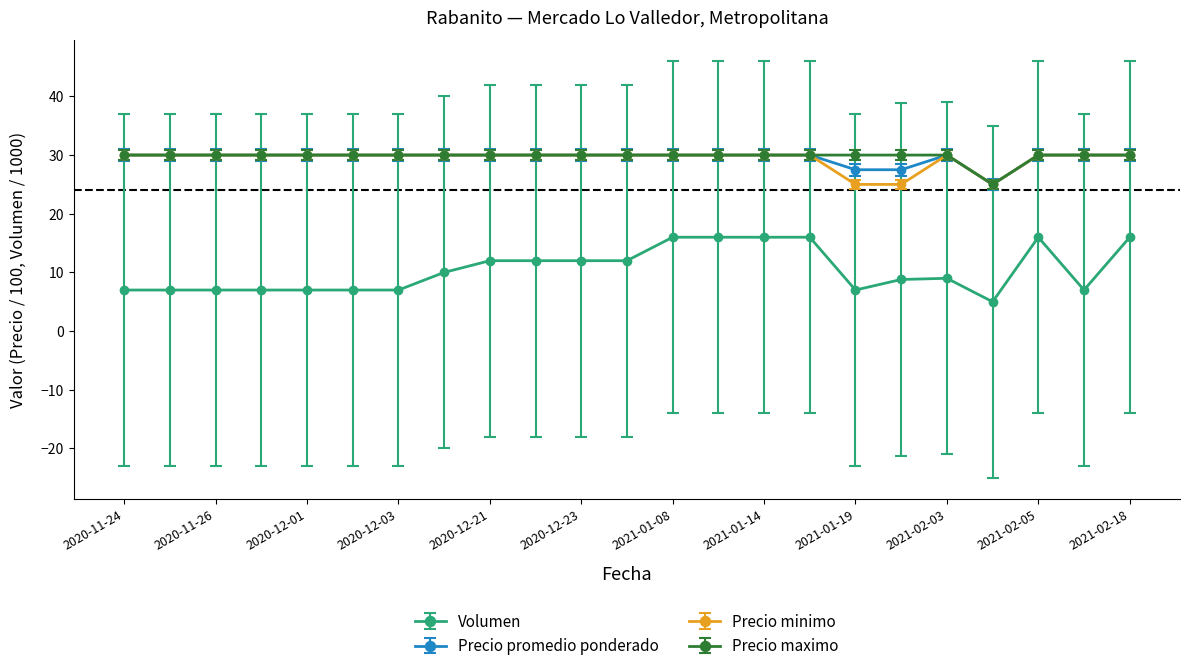

What is the value of the Volumen point at the 10th from the left?

12.0